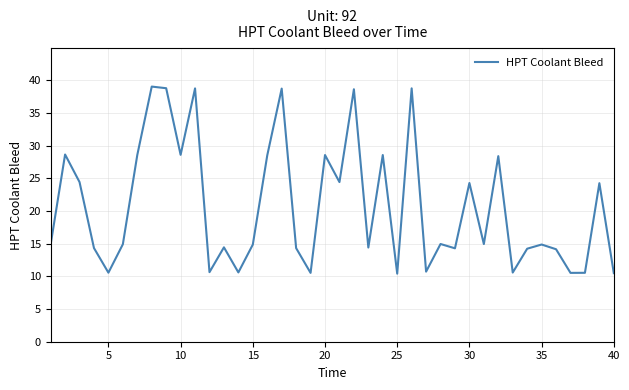

What is the greatest value displayed?

39.1